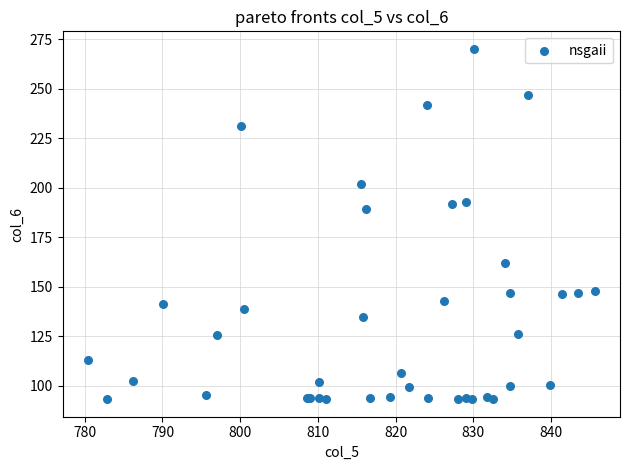

What Y value in the scatter plot is closest to 181?

189.3